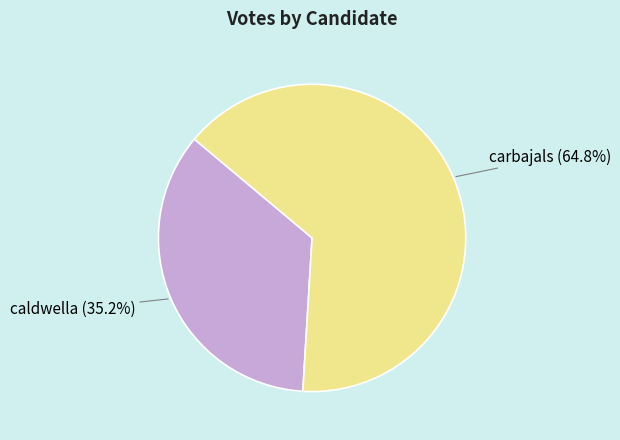

Approximately how many times larger is the value at carbajals compared to caldwella?

1.8